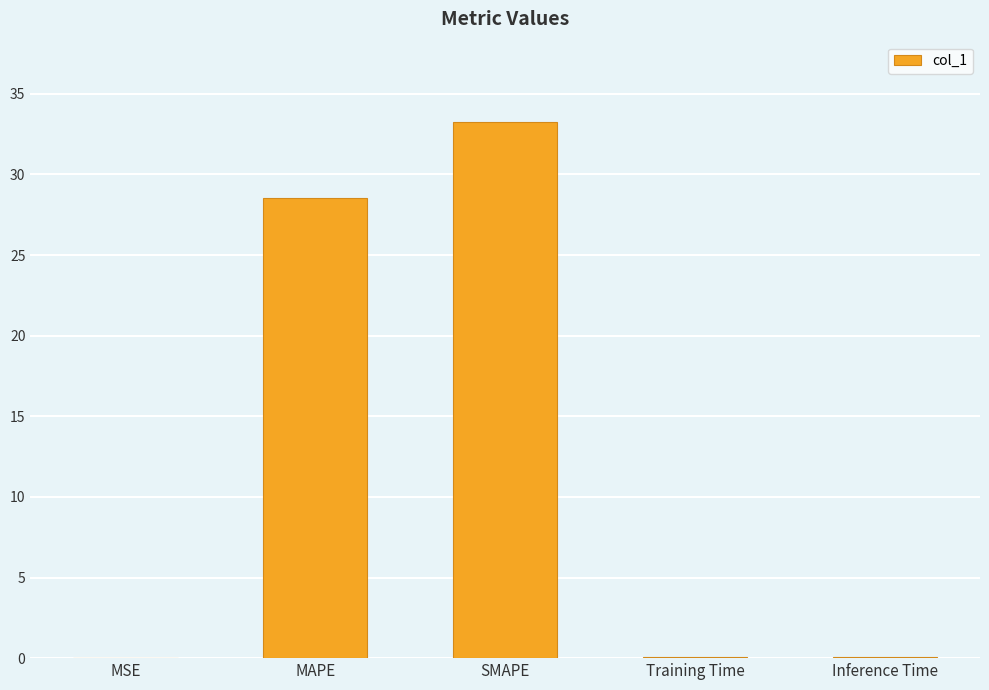

Which has a higher value, SMAPE or Inference Time?

SMAPE